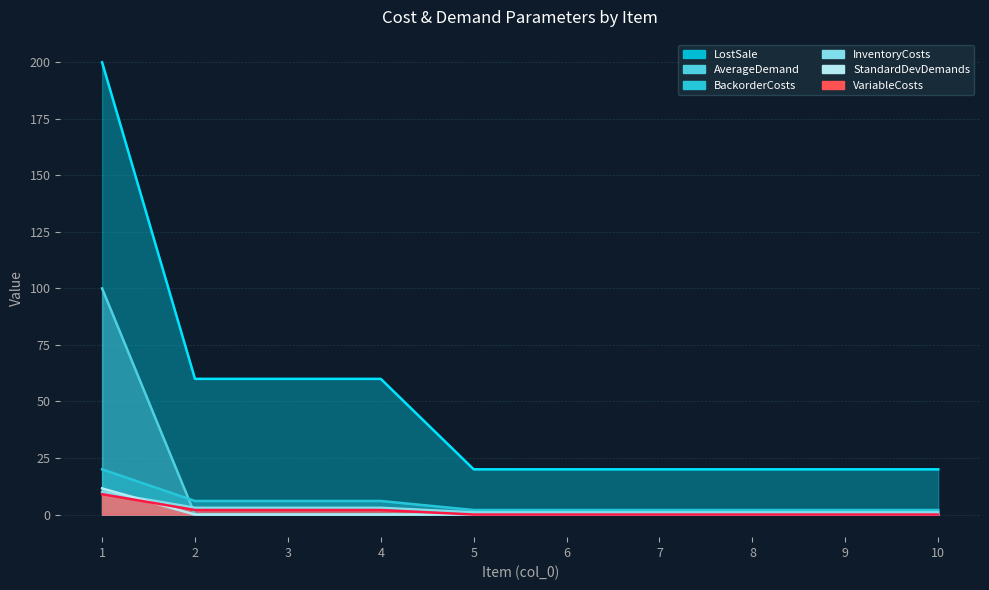

Which series changed the most between 4 and 7?

InventoryCosts